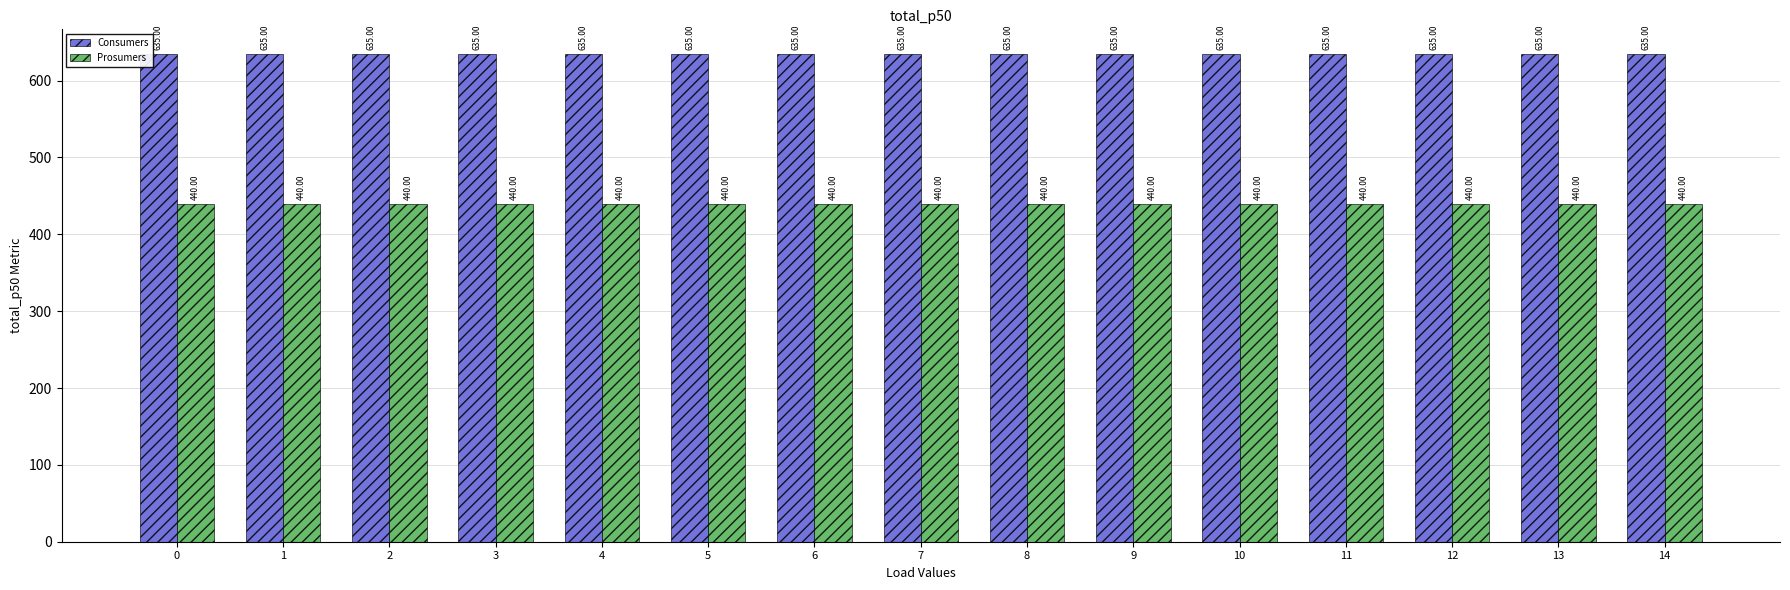

What is the difference between the highest and lowest values at 4?

195